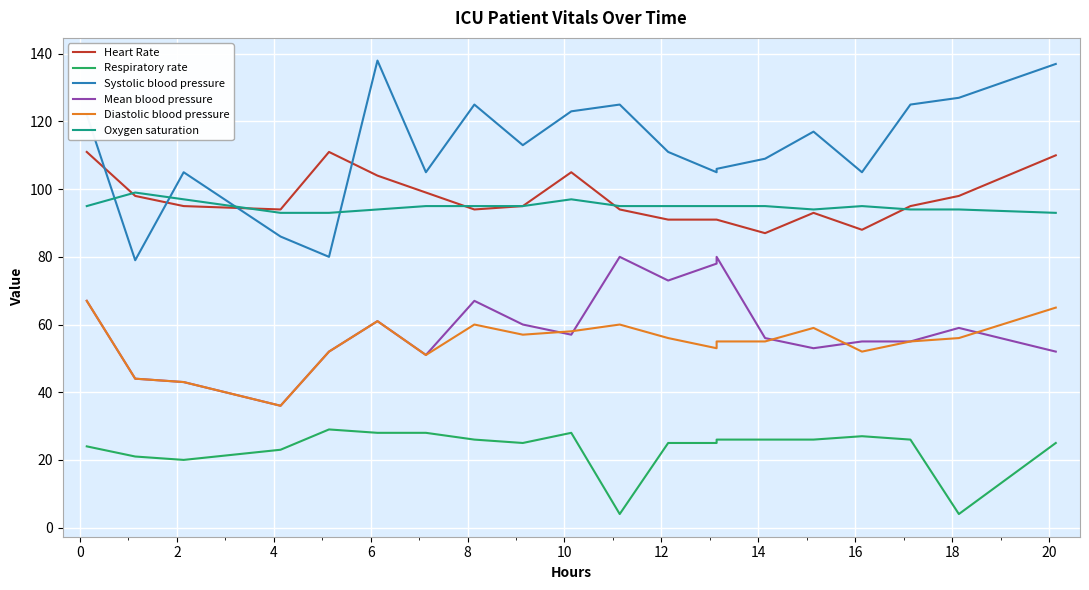

True or false: Respiratory rate and Systolic blood pressure cross at least once.

False